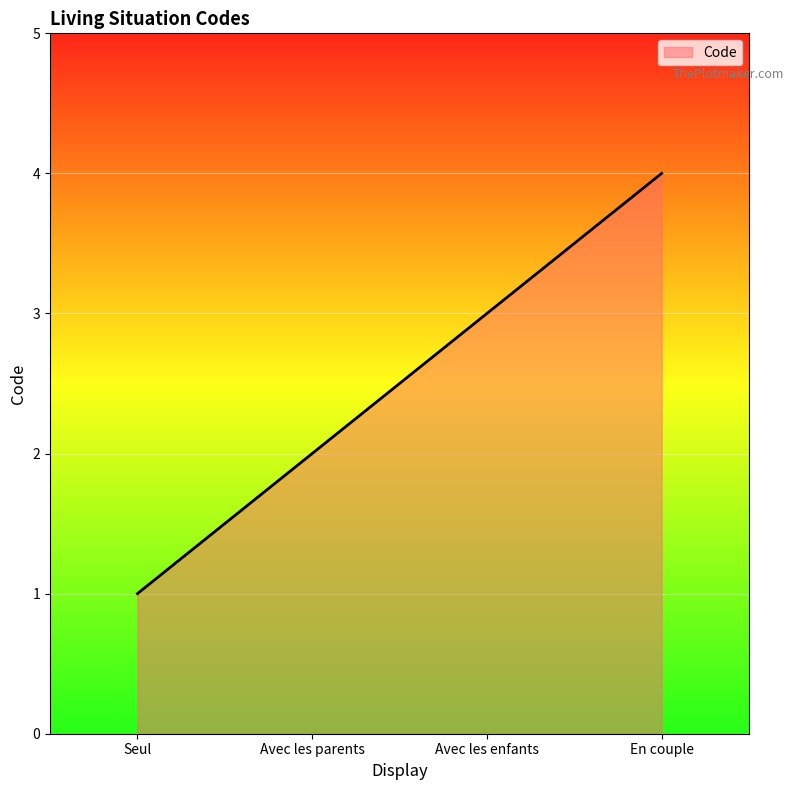

Does the chart display data point markers on the line(s)?

No